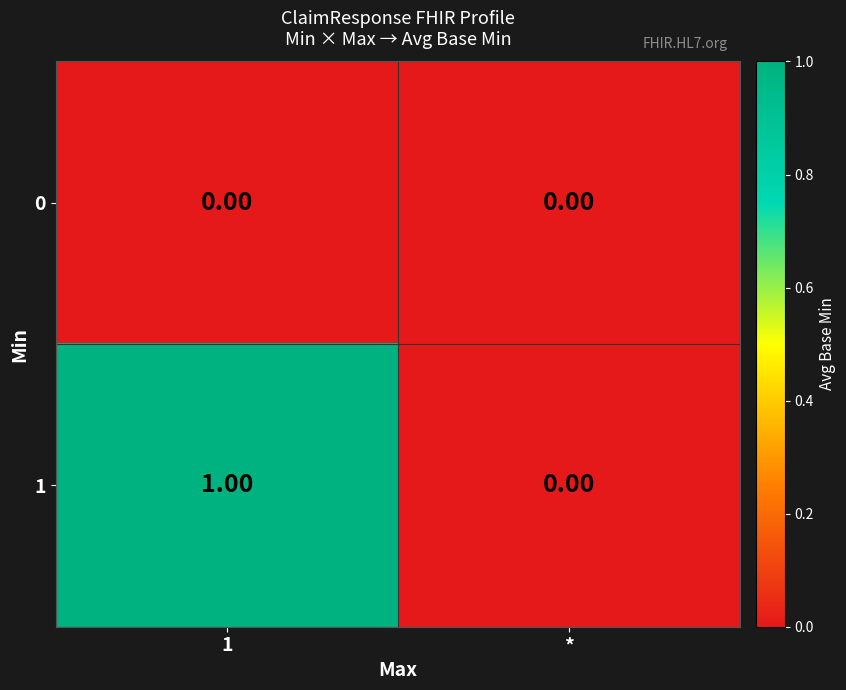

Rank the series at 1 from highest to lowest value.

1, 0